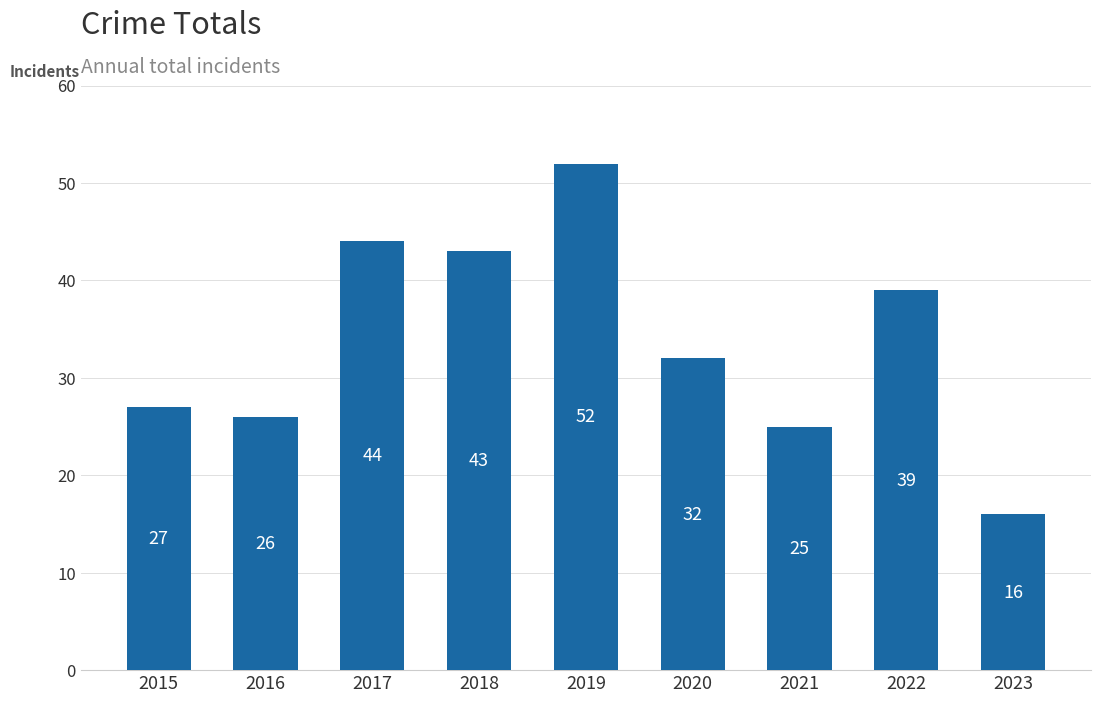

What is the smallest value displayed?

16